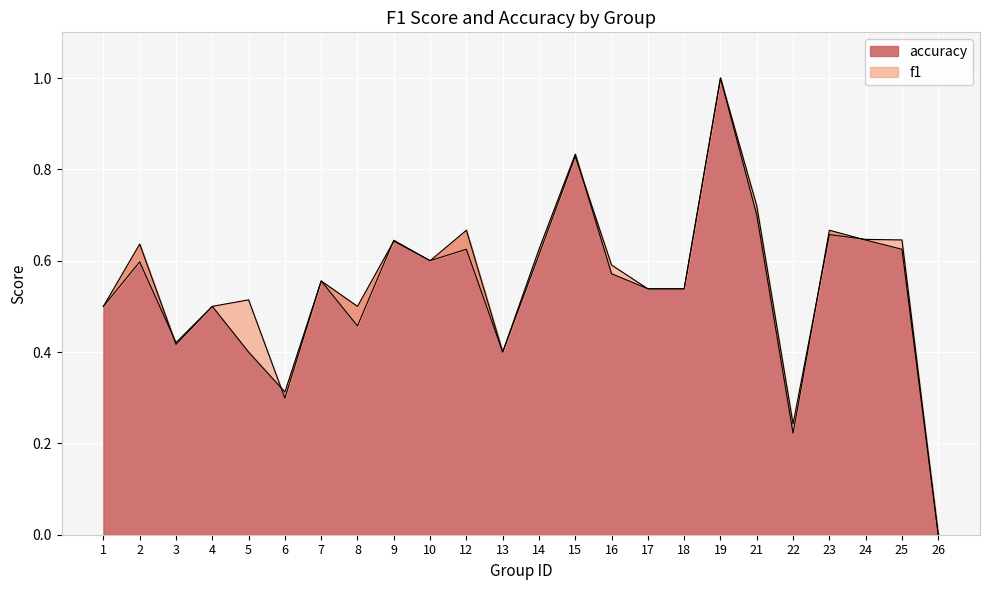

Rank the series at 22 from lowest to highest value.

accuracy, f1